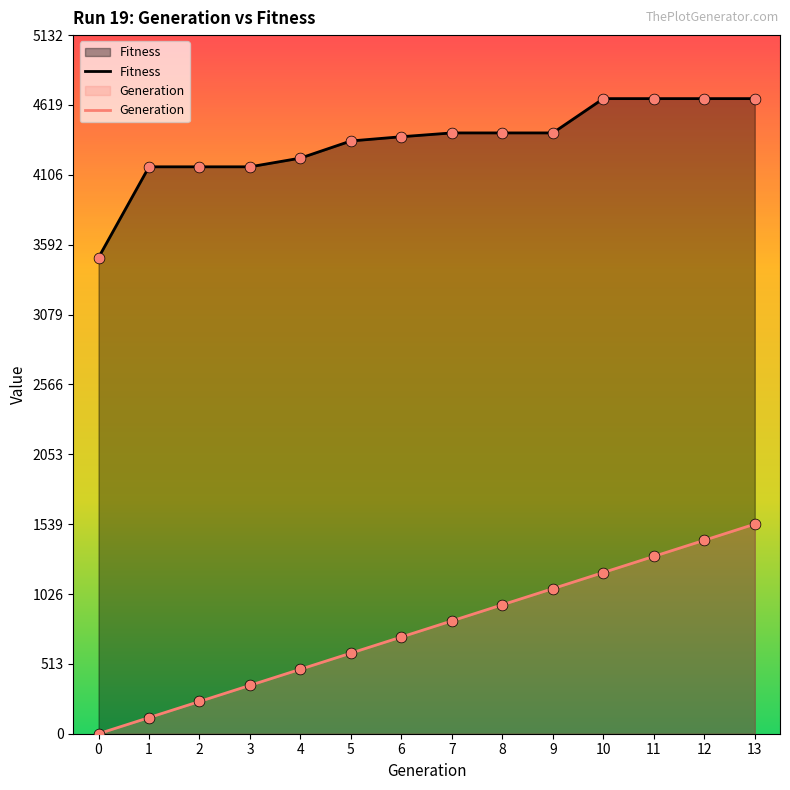

Is the value of Generation at 6 greater than the value of Fitness at 11?

No